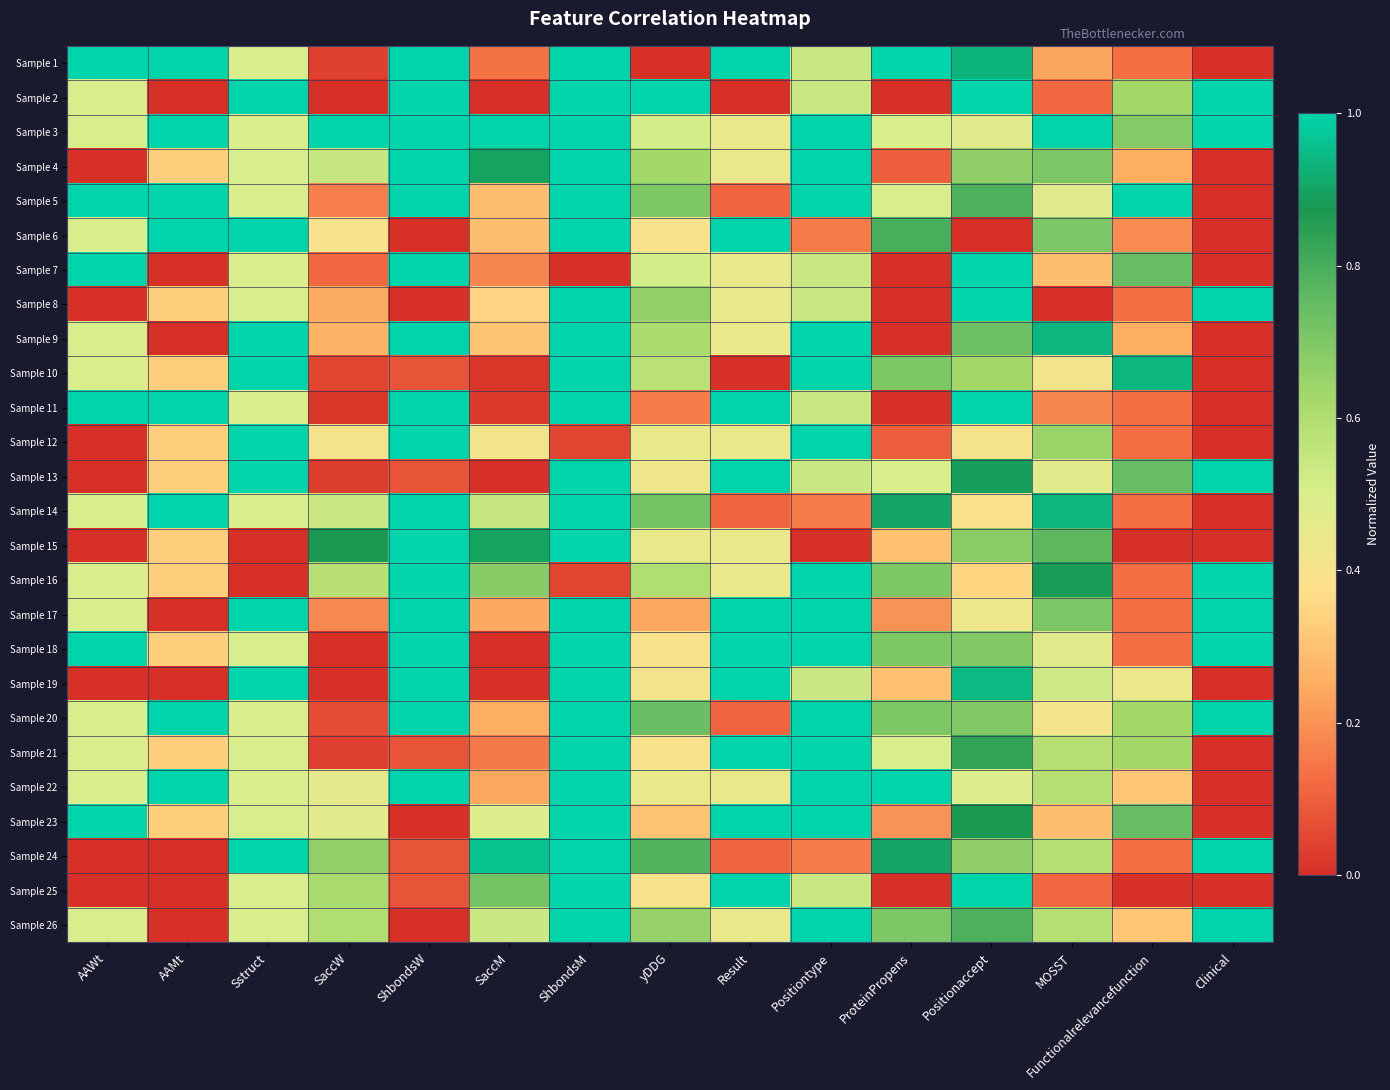

Reading left to right, what are all the values shown in this chart?

Sample 1: AAWt=1.0	AAMt=1.0	Sstruct=0.5	SaccW=0.0	ShbondsW=1.0	SaccM=0.1	ShbondsM=1.0	yDDG=0.0	Result=1.0	Positiontype=0.5	ProteinPropens=1.0	Positionaccept=0.9	MOSST=0.2	Functionalrelevancefunction=0.1	Clinical=0.0
Sample 2: AAWt=0.5	AAMt=0.0	Sstruct=1.0	SaccW=0.0	ShbondsW=1.0	SaccM=0.0	ShbondsM=1.0	yDDG=1.0	Result=0.0	Positiontype=0.5	ProteinPropens=0.0	Positionaccept=1.0	MOSST=0.1	Functionalrelevancefunction=0.6	Clinical=1.0
Sample 3: AAWt=0.5	AAMt=1.0	Sstruct=0.5	SaccW=1.0	ShbondsW=1.0	SaccM=1.0	ShbondsM=1.0	yDDG=0.5	Result=0.4	Positiontype=1.0	ProteinPropens=0.5	Positionaccept=0.5	MOSST=1.0	Functionalrelevancefunction=0.7	Clinical=1.0
Sample 4: AAWt=0.0	AAMt=0.3	Sstruct=0.5	SaccW=0.5	ShbondsW=1.0	SaccM=0.9	ShbondsM=1.0	yDDG=0.6	Result=0.4	Positiontype=1.0	ProteinPropens=0.1	Positionaccept=0.7	MOSST=0.7	Functionalrelevancefunction=0.2	Clinical=0.0
Sample 5: AAWt=1.0	AAMt=1.0	Sstruct=0.5	SaccW=0.2	ShbondsW=1.0	SaccM=0.3	ShbondsM=1.0	yDDG=0.7	Result=0.1	Positiontype=1.0	ProteinPropens=0.5	Positionaccept=0.8	MOSST=0.5	Functionalrelevancefunction=1.0	Clinical=0.0
Sample 6: AAWt=0.5	AAMt=1.0	Sstruct=1.0	SaccW=0.4	ShbondsW=0.0	SaccM=0.3	ShbondsM=1.0	yDDG=0.4	Result=1.0	Positiontype=0.2	ProteinPropens=0.8	Positionaccept=0.0	MOSST=0.7	Functionalrelevancefunction=0.2	Clinical=0.0
Sample 7: AAWt=1.0	AAMt=0.0	Sstruct=0.5	SaccW=0.1	ShbondsW=1.0	SaccM=0.2	ShbondsM=0.0	yDDG=0.5	Result=0.4	Positiontype=0.5	ProteinPropens=0.0	Positionaccept=1.0	MOSST=0.3	Functionalrelevancefunction=0.7	Clinical=0.0
Sample 8: AAWt=0.0	AAMt=0.3	Sstruct=0.5	SaccW=0.2	ShbondsW=0.0	SaccM=0.3	ShbondsM=1.0	yDDG=0.7	Result=0.4	Positiontype=0.5	ProteinPropens=0.0	Positionaccept=1.0	MOSST=0.0	Functionalrelevancefunction=0.1	Clinical=1.0
Sample 9: AAWt=0.5	AAMt=0.0	Sstruct=1.0	SaccW=0.3	ShbondsW=1.0	SaccM=0.3	ShbondsM=1.0	yDDG=0.6	Result=0.4	Positiontype=1.0	ProteinPropens=0.0	Positionaccept=0.7	MOSST=0.9	Functionalrelevancefunction=0.2	Clinical=0.0
Sample 10: AAWt=0.5	AAMt=0.3	Sstruct=1.0	SaccW=0.0	ShbondsW=0.1	SaccM=0.0	ShbondsM=1.0	yDDG=0.6	Result=0.0	Positiontype=1.0	ProteinPropens=0.7	Positionaccept=0.6	MOSST=0.4	Functionalrelevancefunction=0.9	Clinical=0.0
Sample 11: AAWt=1.0	AAMt=1.0	Sstruct=0.5	SaccW=0.0	ShbondsW=1.0	SaccM=0.0	ShbondsM=1.0	yDDG=0.2	Result=1.0	Positiontype=0.5	ProteinPropens=0.0	Positionaccept=1.0	MOSST=0.2	Functionalrelevancefunction=0.1	Clinical=0.0
Sample 12: AAWt=0.0	AAMt=0.3	Sstruct=1.0	SaccW=0.4	ShbondsW=1.0	SaccM=0.4	ShbondsM=0.0	yDDG=0.5	Result=0.4	Positiontype=1.0	ProteinPropens=0.1	Positionaccept=0.4	MOSST=0.6	Functionalrelevancefunction=0.1	Clinical=0.0
Sample 13: AAWt=0.0	AAMt=0.3	Sstruct=1.0	SaccW=0.0	ShbondsW=0.1	SaccM=0.0	ShbondsM=1.0	yDDG=0.4	Result=1.0	Positiontype=0.5	ProteinPropens=0.5	Positionaccept=0.9	MOSST=0.5	Functionalrelevancefunction=0.7	Clinical=1.0
Sample 14: AAWt=0.5	AAMt=1.0	Sstruct=0.5	SaccW=0.5	ShbondsW=1.0	SaccM=0.5	ShbondsM=1.0	yDDG=0.7	Result=0.1	Positiontype=0.2	ProteinPropens=0.9	Positionaccept=0.4	MOSST=0.9	Functionalrelevancefunction=0.1	Clinical=0.0
Sample 15: AAWt=0.0	AAMt=0.3	Sstruct=0.0	SaccW=0.9	ShbondsW=1.0	SaccM=0.9	ShbondsM=1.0	yDDG=0.5	Result=0.4	Positiontype=0.0	ProteinPropens=0.3	Positionaccept=0.7	MOSST=0.8	Functionalrelevancefunction=0.0	Clinical=0.0
Sample 16: AAWt=0.5	AAMt=0.3	Sstruct=0.0	SaccW=0.6	ShbondsW=1.0	SaccM=0.7	ShbondsM=0.0	yDDG=0.6	Result=0.4	Positiontype=1.0	ProteinPropens=0.7	Positionaccept=0.3	MOSST=0.9	Functionalrelevancefunction=0.1	Clinical=1.0
Sample 17: AAWt=0.5	AAMt=0.0	Sstruct=1.0	SaccW=0.2	ShbondsW=1.0	SaccM=0.2	ShbondsM=1.0	yDDG=0.2	Result=1.0	Positiontype=1.0	ProteinPropens=0.2	Positionaccept=0.4	MOSST=0.7	Functionalrelevancefunction=0.1	Clinical=1.0
Sample 18: AAWt=1.0	AAMt=0.3	Sstruct=0.5	SaccW=0.0	ShbondsW=1.0	SaccM=0.0	ShbondsM=1.0	yDDG=0.4	Result=1.0	Positiontype=1.0	ProteinPropens=0.7	Positionaccept=0.7	MOSST=0.5	Functionalrelevancefunction=0.1	Clinical=1.0
Sample 19: AAWt=0.0	AAMt=0.0	Sstruct=1.0	SaccW=0.0	ShbondsW=1.0	SaccM=0.0	ShbondsM=1.0	yDDG=0.4	Result=1.0	Positiontype=0.5	ProteinPropens=0.3	Positionaccept=0.9	MOSST=0.5	Functionalrelevancefunction=0.4	Clinical=0.0
Sample 20: AAWt=0.5	AAMt=1.0	Sstruct=0.5	SaccW=0.1	ShbondsW=1.0	SaccM=0.3	ShbondsM=1.0	yDDG=0.7	Result=0.1	Positiontype=1.0	ProteinPropens=0.7	Positionaccept=0.7	MOSST=0.4	Functionalrelevancefunction=0.6	Clinical=1.0
Sample 21: AAWt=0.5	AAMt=0.3	Sstruct=0.5	SaccW=0.0	ShbondsW=0.1	SaccM=0.2	ShbondsM=1.0	yDDG=0.4	Result=1.0	Positiontype=1.0	ProteinPropens=0.5	Positionaccept=0.8	MOSST=0.6	Functionalrelevancefunction=0.6	Clinical=0.0
Sample 22: AAWt=0.5	AAMt=1.0	Sstruct=0.5	SaccW=0.5	ShbondsW=1.0	SaccM=0.2	ShbondsM=1.0	yDDG=0.5	Result=0.4	Positiontype=1.0	ProteinPropens=1.0	Positionaccept=0.5	MOSST=0.6	Functionalrelevancefunction=0.3	Clinical=0.0
Sample 23: AAWt=1.0	AAMt=0.3	Sstruct=0.5	SaccW=0.5	ShbondsW=0.0	SaccM=0.5	ShbondsM=1.0	yDDG=0.3	Result=1.0	Positiontype=1.0	ProteinPropens=0.2	Positionaccept=0.9	MOSST=0.3	Functionalrelevancefunction=0.7	Clinical=0.0
Sample 24: AAWt=0.0	AAMt=0.0	Sstruct=1.0	SaccW=0.7	ShbondsW=0.1	SaccM=1.0	ShbondsM=1.0	yDDG=0.8	Result=0.1	Positiontype=0.2	ProteinPropens=0.9	Positionaccept=0.7	MOSST=0.6	Functionalrelevancefunction=0.1	Clinical=1.0
Sample 25: AAWt=0.0	AAMt=0.0	Sstruct=0.5	SaccW=0.6	ShbondsW=0.1	SaccM=0.7	ShbondsM=1.0	yDDG=0.4	Result=1.0	Positiontype=0.5	ProteinPropens=0.0	Positionaccept=1.0	MOSST=0.1	Functionalrelevancefunction=0.0	Clinical=0.0
Sample 26: AAWt=0.5	AAMt=0.0	Sstruct=0.5	SaccW=0.6	ShbondsW=0.0	SaccM=0.5	ShbondsM=1.0	yDDG=0.7	Result=0.4	Positiontype=1.0	ProteinPropens=0.7	Positionaccept=0.8	MOSST=0.6	Functionalrelevancefunction=0.3	Clinical=1.0